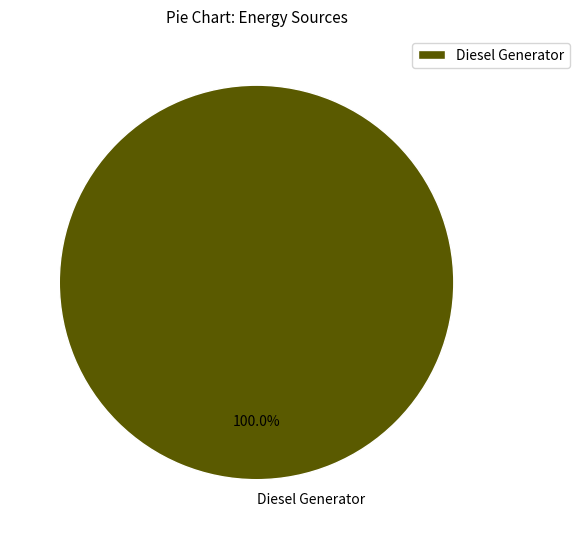

What percentage is the Diesel Generator slice, to the nearest percent?

100%